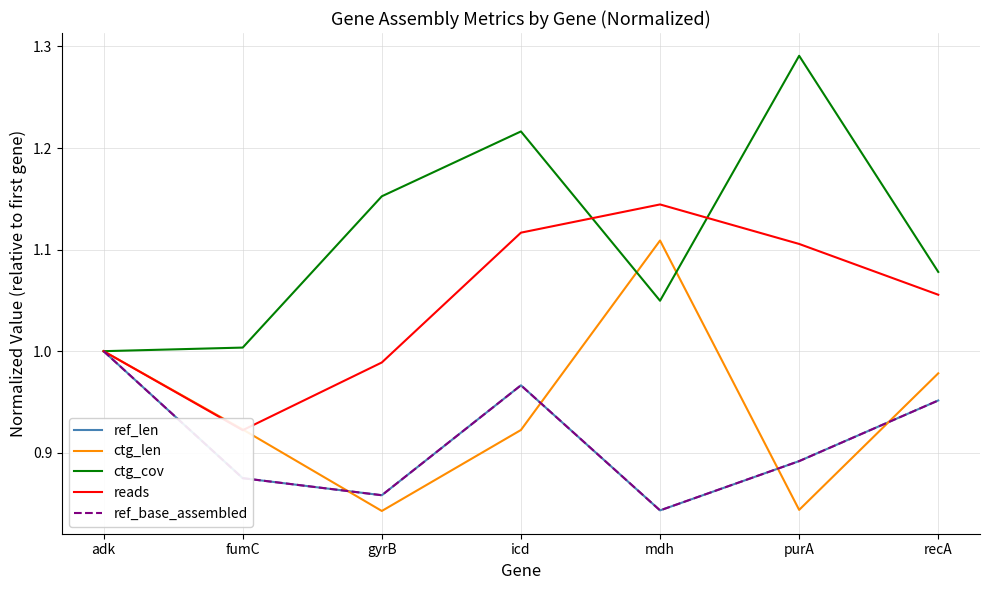

True or false: ctg_len and reads cross at least once.

True